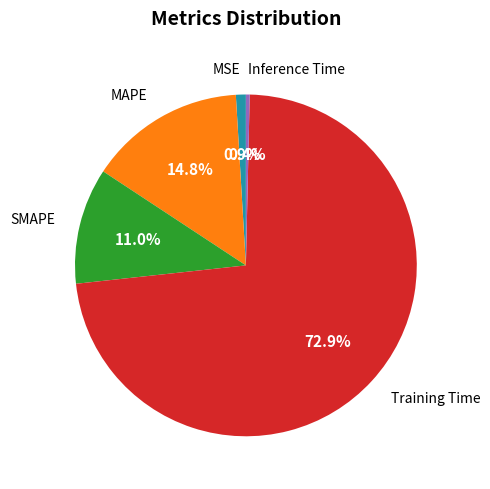

How many segments does this pie chart have?

5